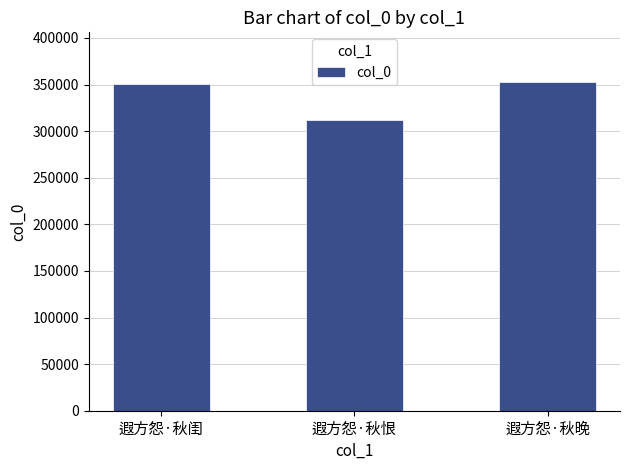

True or false: the data shows 84630 at 遐方怨·秋恨.

False